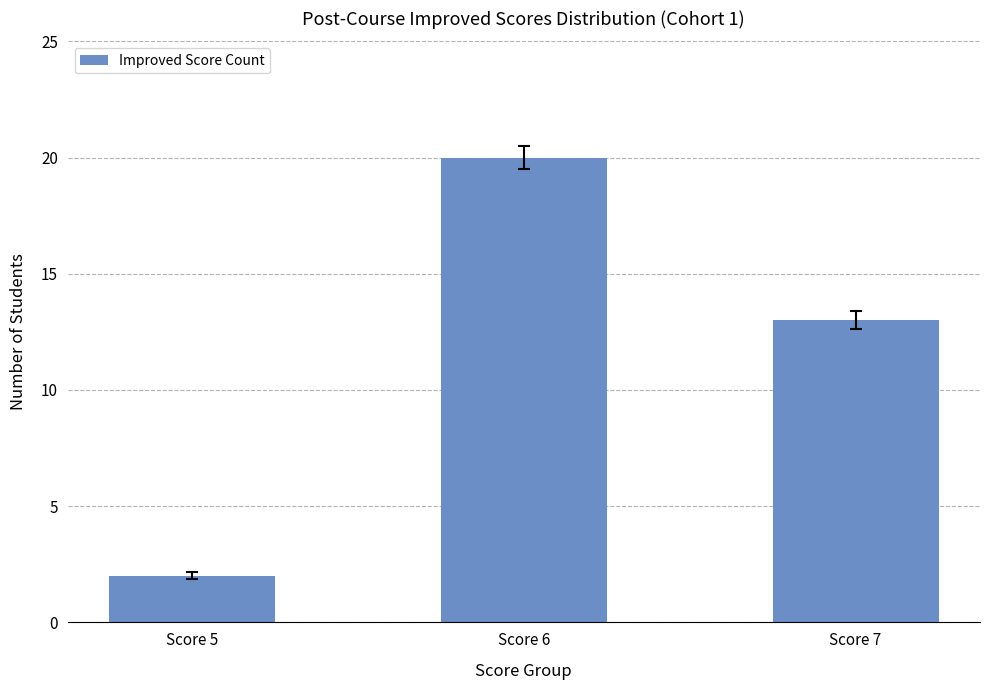

How many data points are less than 13?

1